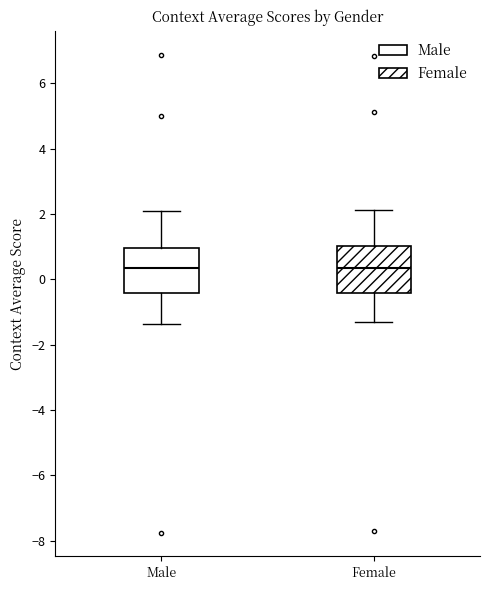

Reading left to right, read every box against the y-axis: the position of its median line, the range the box covers, and the ends of its whiskers. The values are not printed on the chart, so give them approximately, as read against the axis.

Male: median 0.4, box -0.4 to 1.0, whiskers -1.4 to 2.0
Female: median 0.4, box -0.4 to 1.0, whiskers -1.4 to 2.2